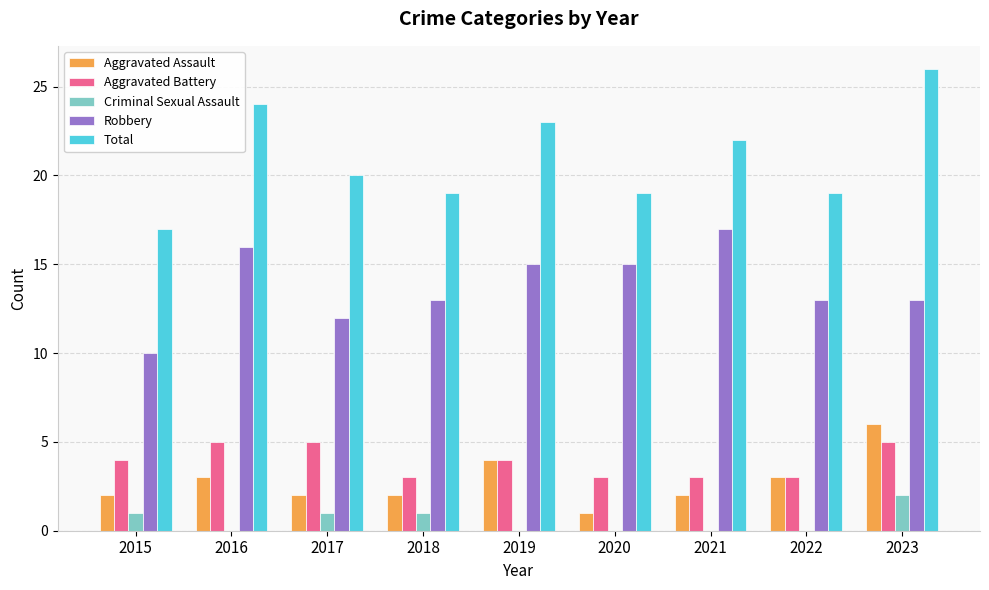

The value of Robbery at 2020 is 3. True or false?

False